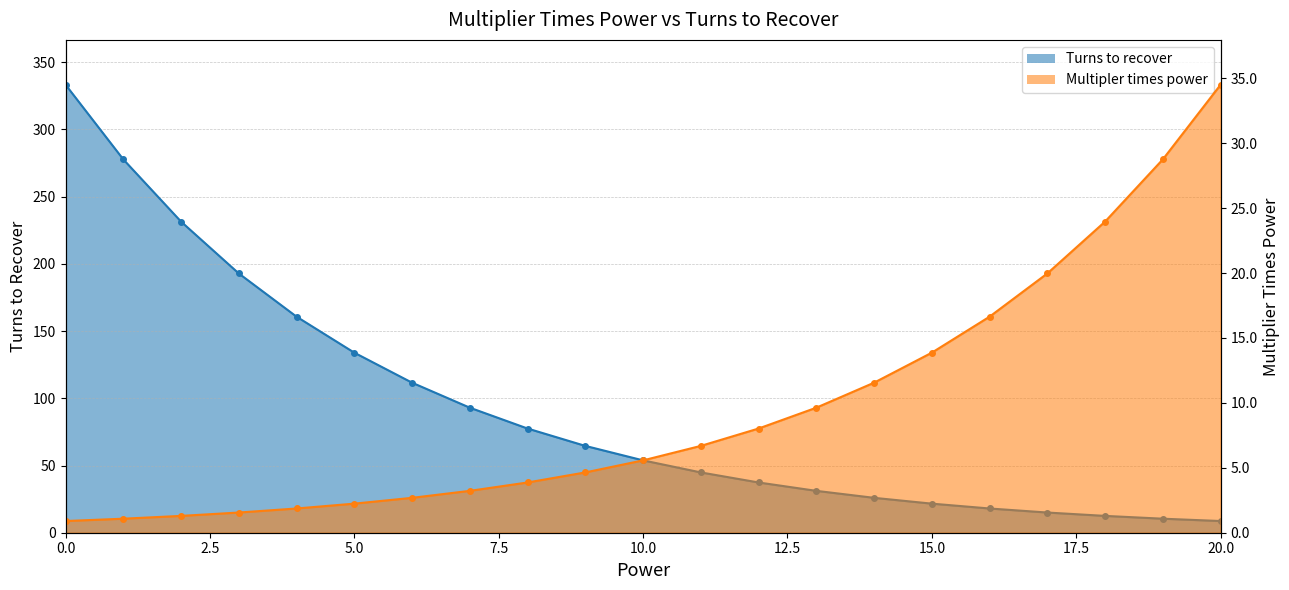

The Multipler times power series shows 4.6 at 6. True or false?

False